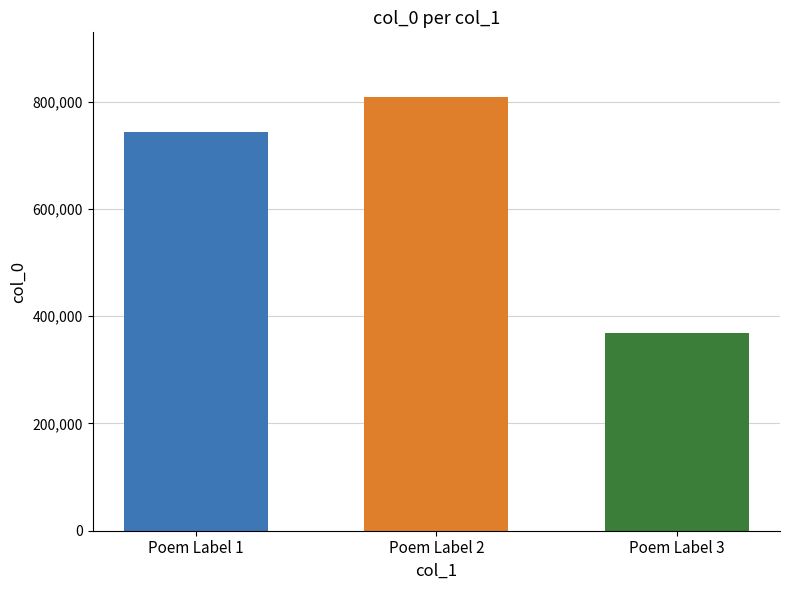

What is the smallest value displayed?

369089